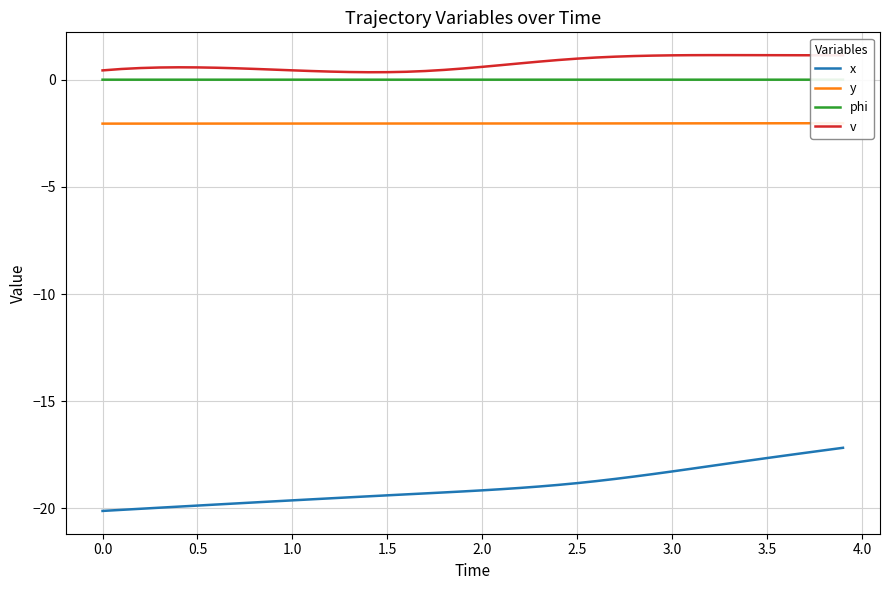

What is the maximum value for v?

1.2